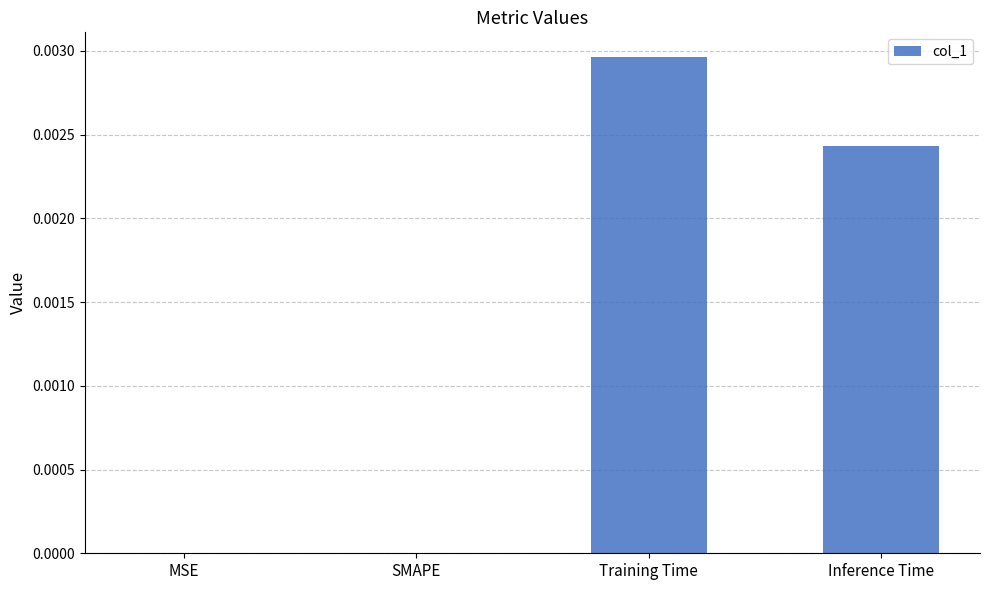

The chart shows a value of 0.0 at SMAPE. True or false?

True